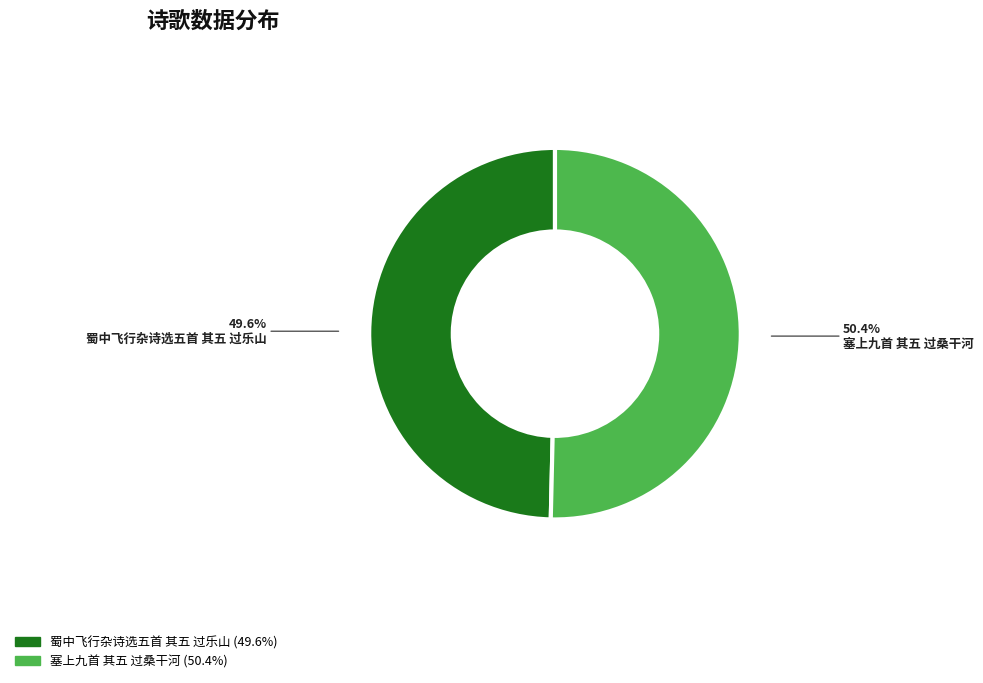

How many segments does this pie chart have?

2